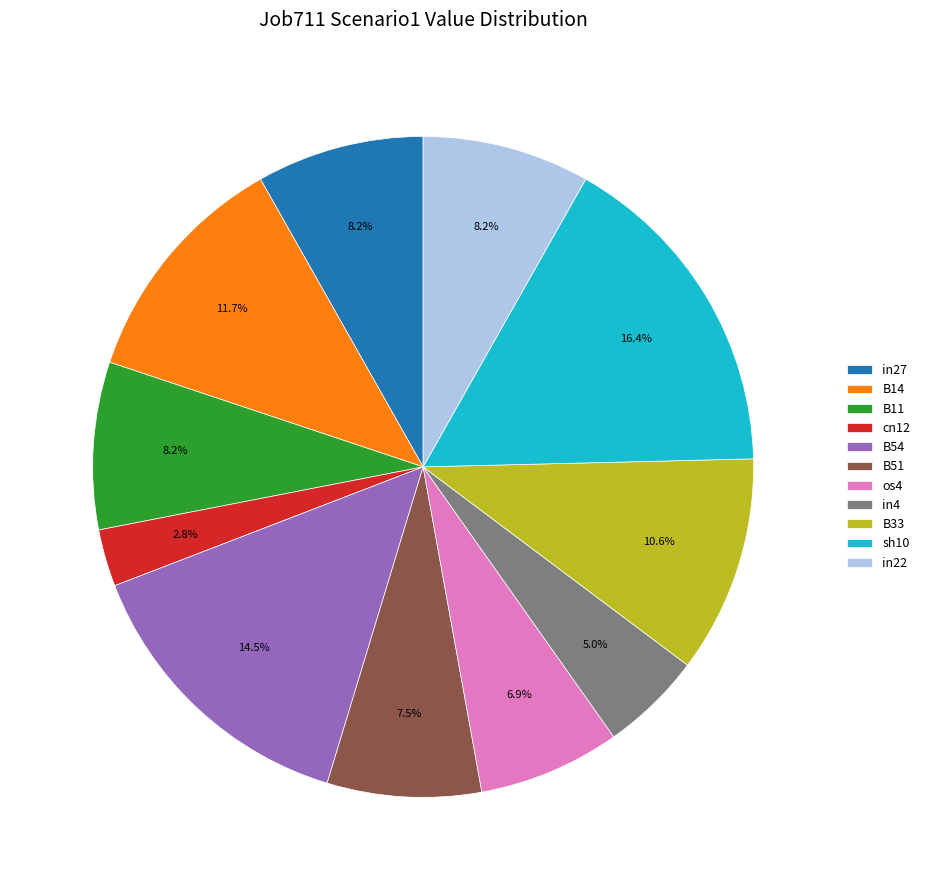

Which has a higher value, os4 or B51?

B51